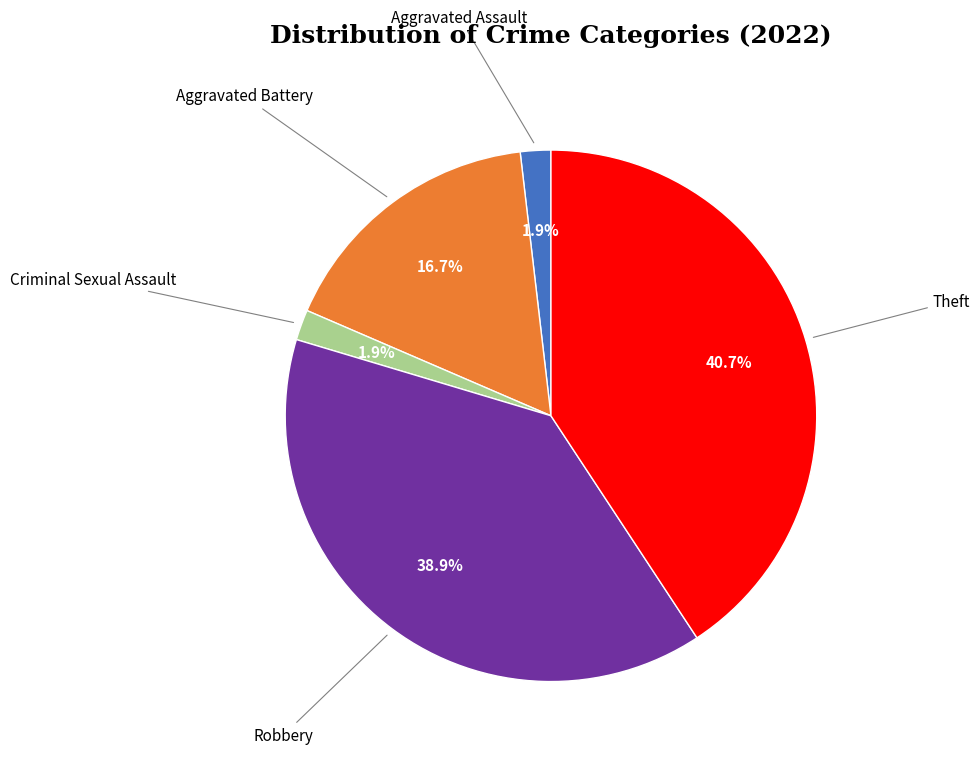

Does any single category account for the majority?

No